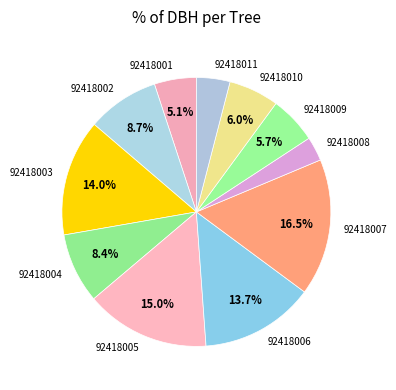

What percentage is NOT represented by 92418003?

86.0%